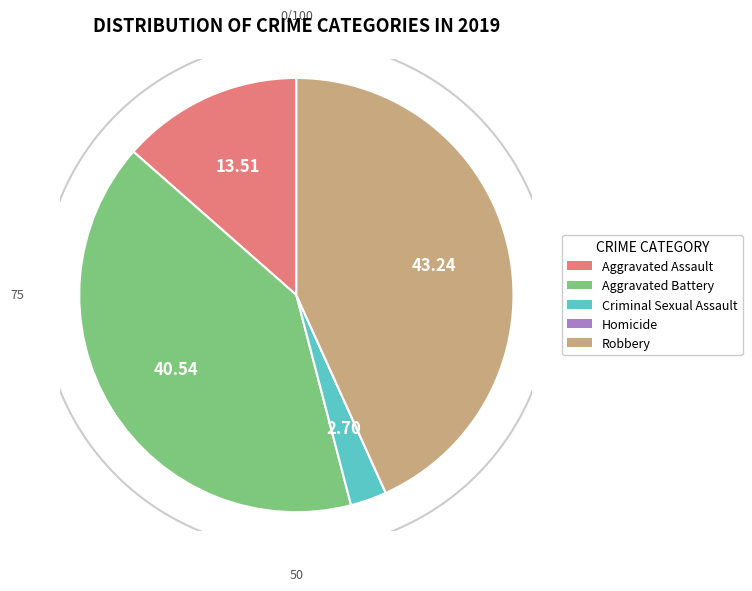

How much of the chart is everything except Robbery?

56.8%